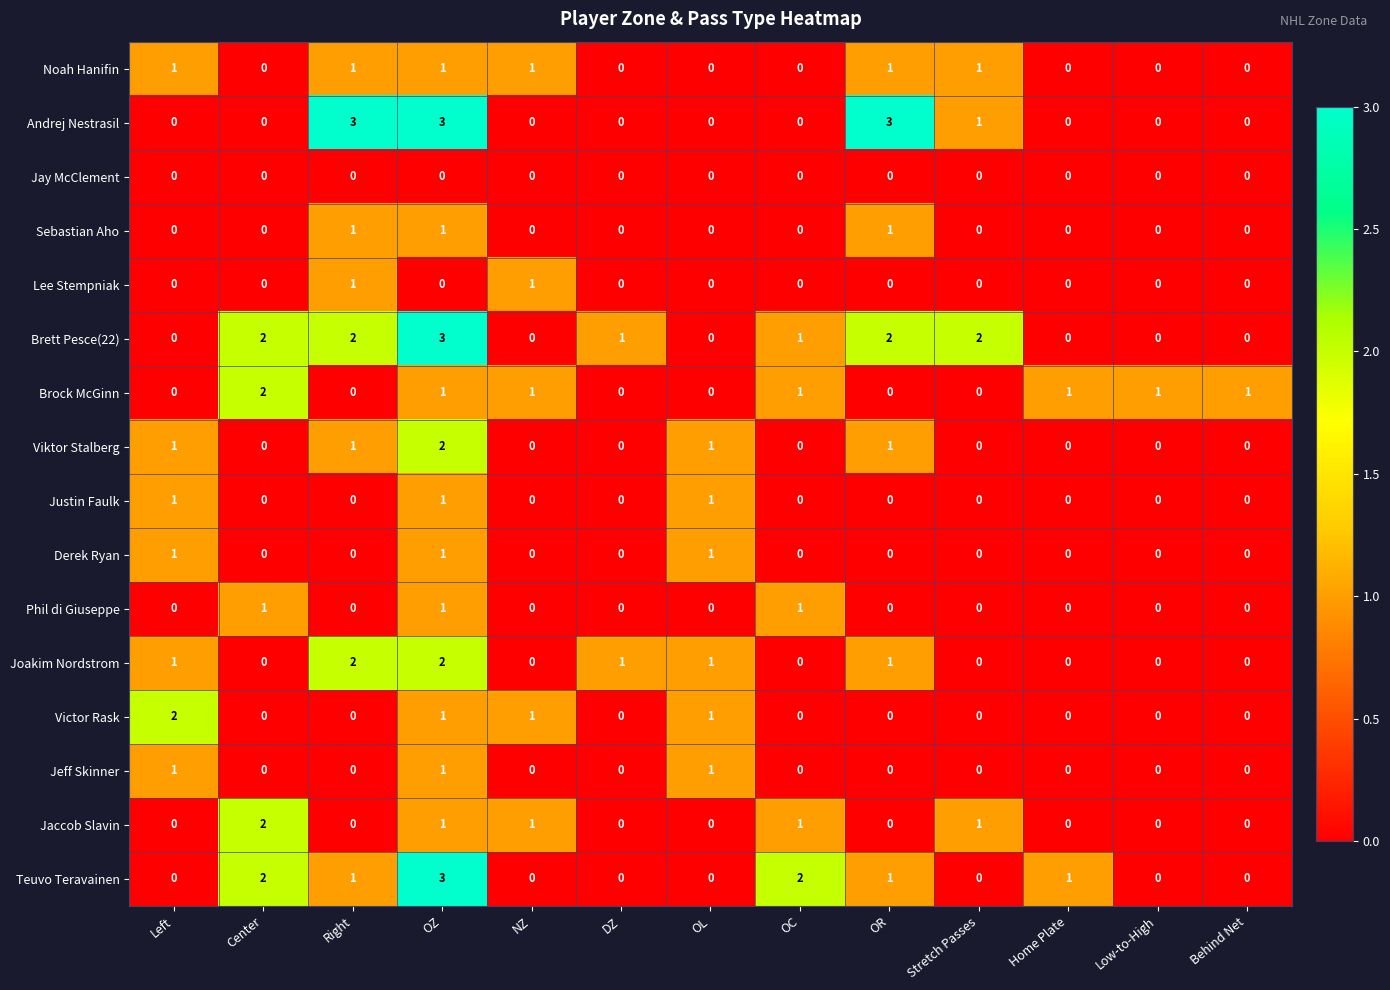

What is the sum of all Brett Pesce(22) values?

13